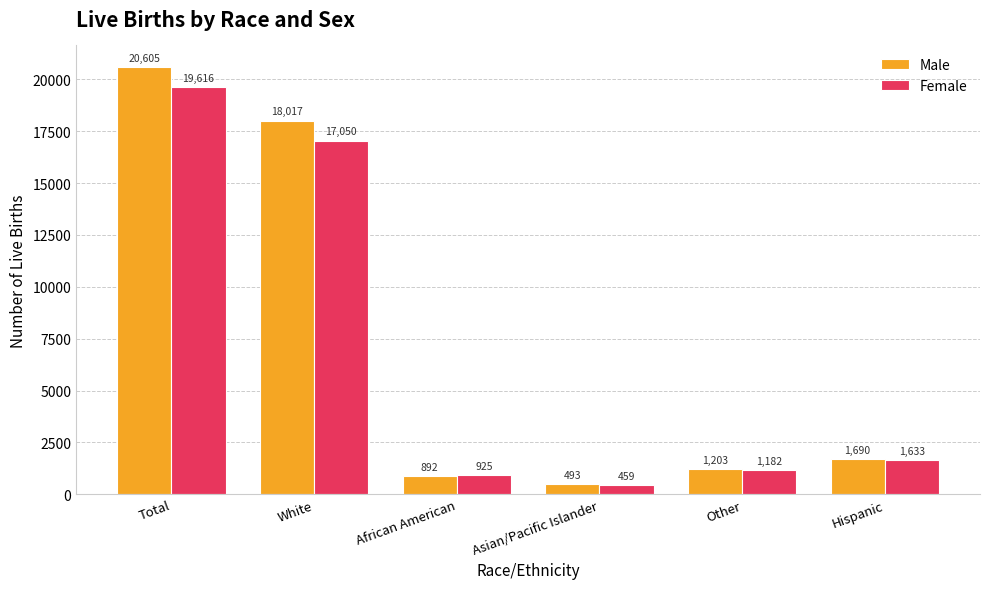

Rank the series at Hispanic from lowest to highest value.

Female, Male